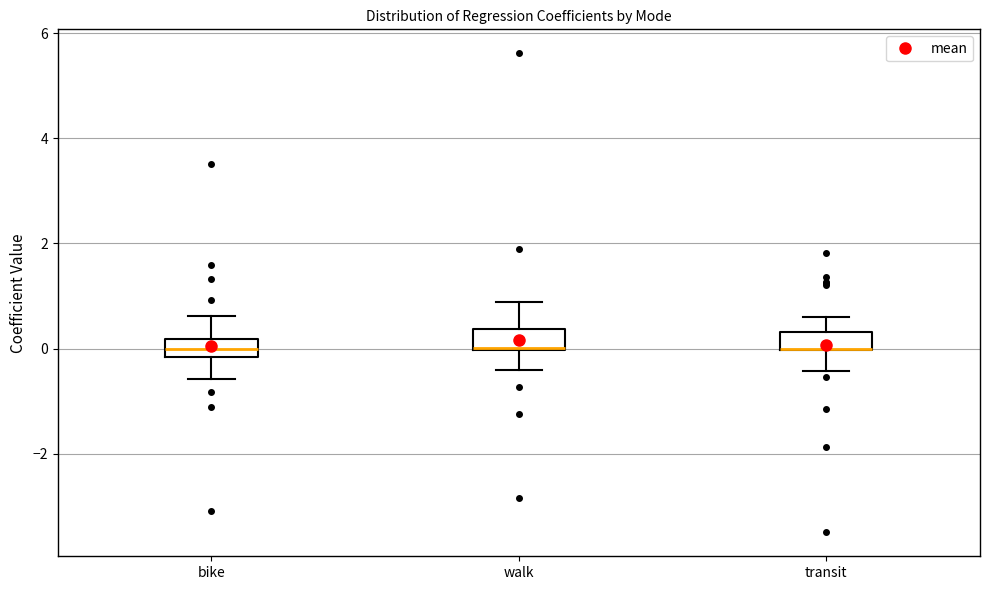

Reading left to right, transcribe this box plot: for each box, give where its median line is, the range the box spans, and where its two whiskers end, as read against the y-axis. The values are not printed on the chart, so give them approximately, as read against the axis.

bike: median 0.0, box -0.2 to 0.2, whiskers -0.6 to 0.6
walk: median 0.0, box 0.0 to 0.4, whiskers -0.4 to 0.8
transit: median 0.0 (drawn on the box's lower edge), box 0.0 to 0.4, whiskers -0.4 to 0.6